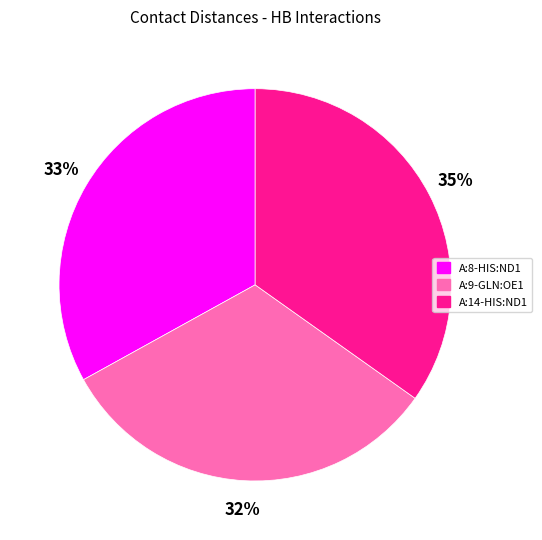

To the nearest percent, what is the average slice percentage?

33%